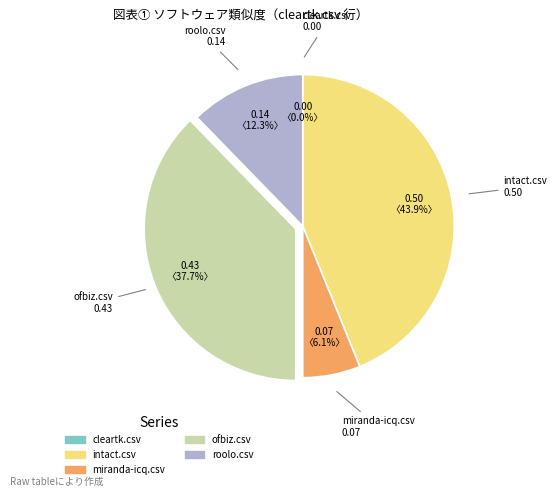

What is the smallest slice in the pie chart?

cleartk.csv